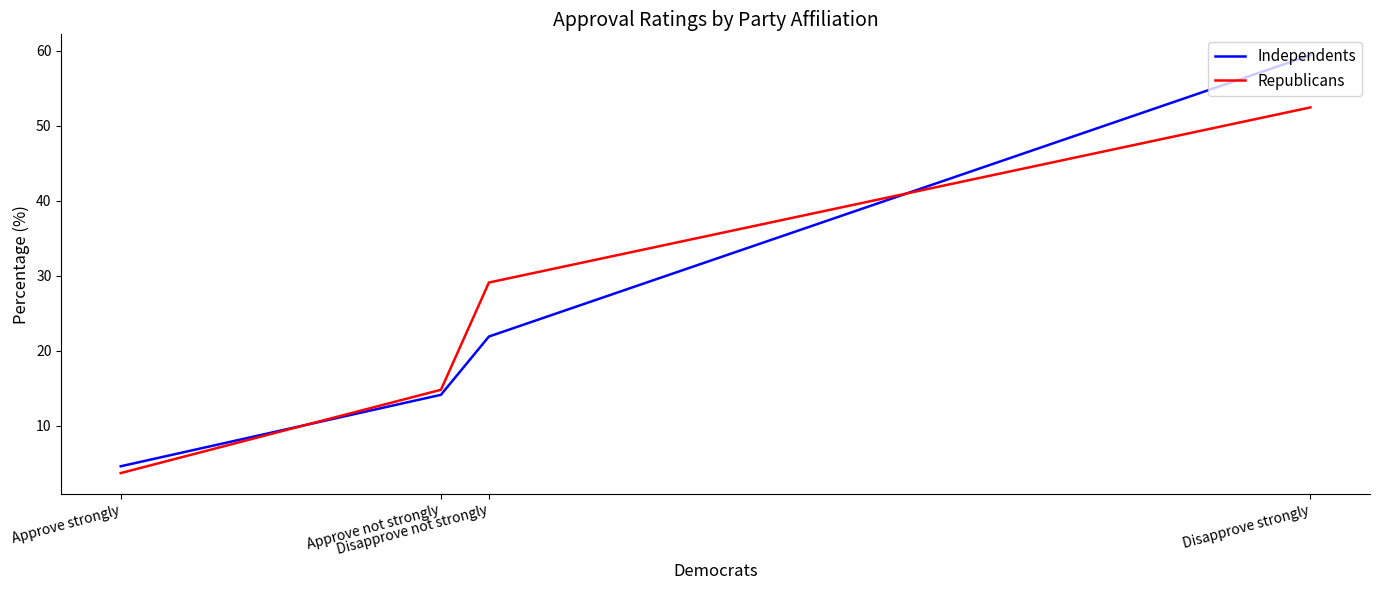

What is the minimum value shown in the chart?

3.7